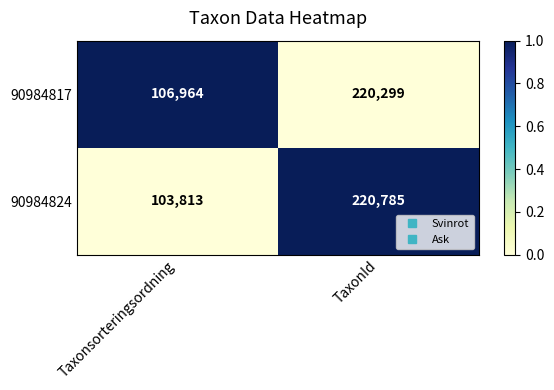

Reading left to right, list all the values displayed in this chart.

90984817: 106964	220299
90984824: 103813	220785